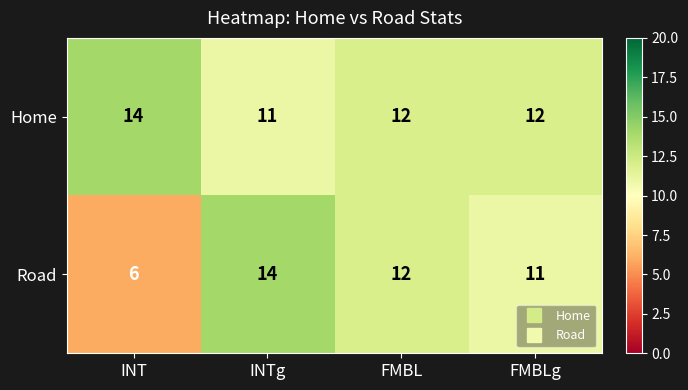

What is the total value across all series at FMBL?

24